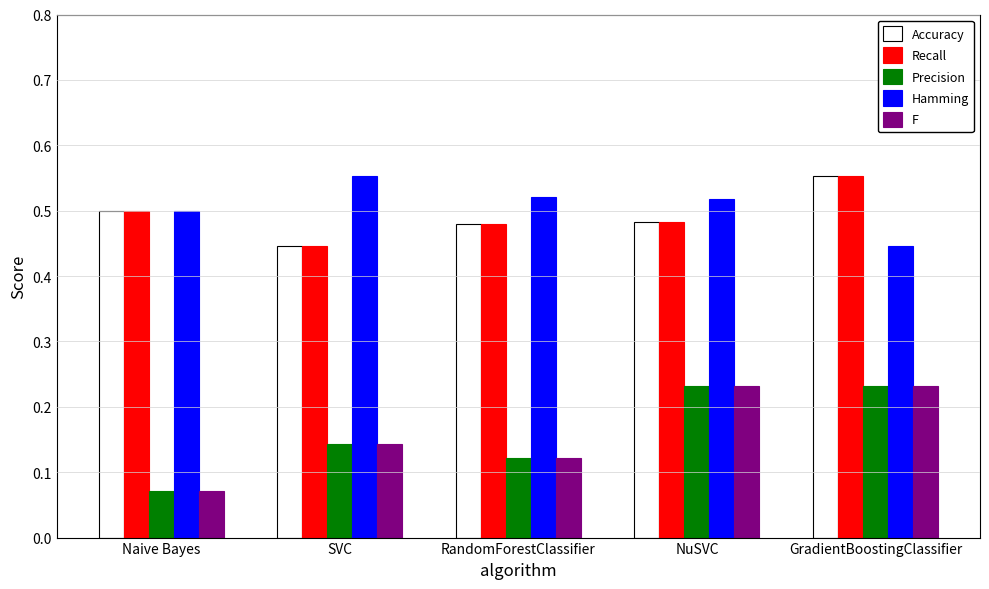

Is it true that Recall equals 0.5 at NuSVC?

True